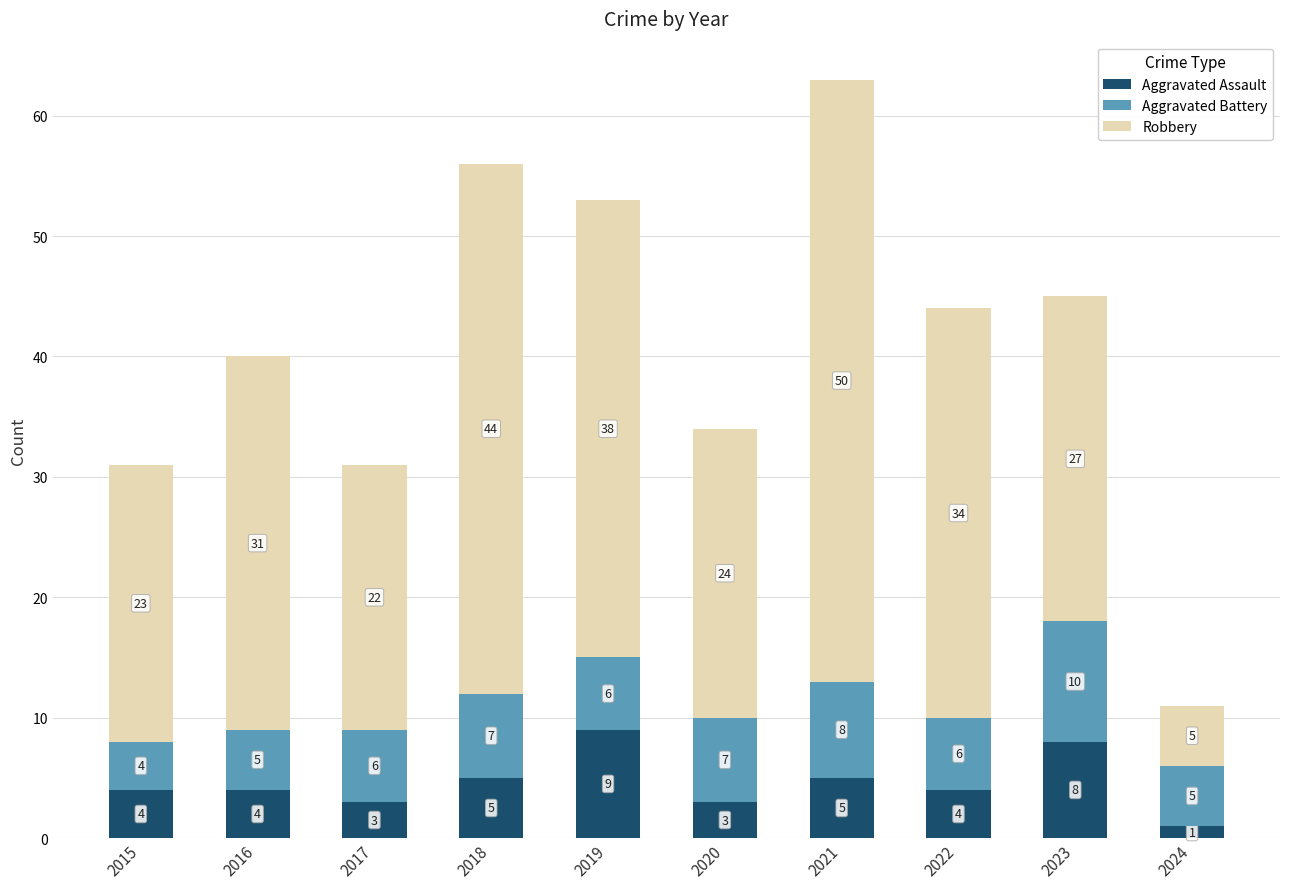

Are the bars horizontal?

No